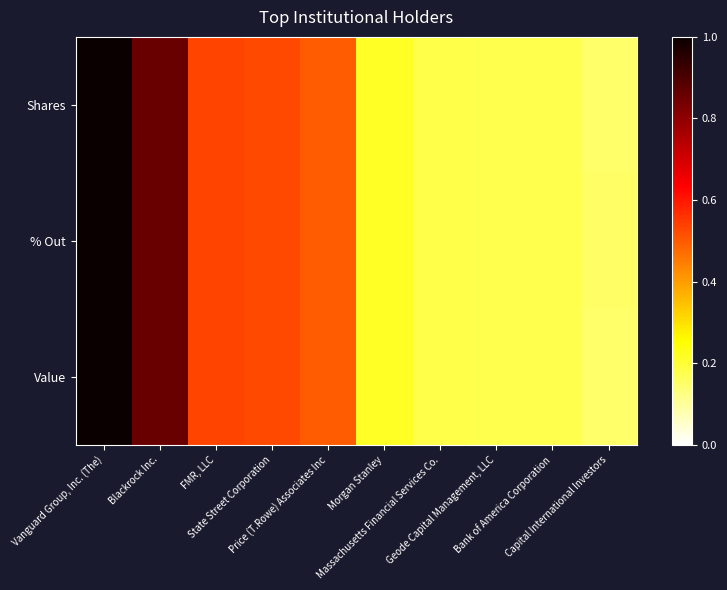

Between Bank of America Corporation and FMR, LLC, which is larger?

FMR, LLC